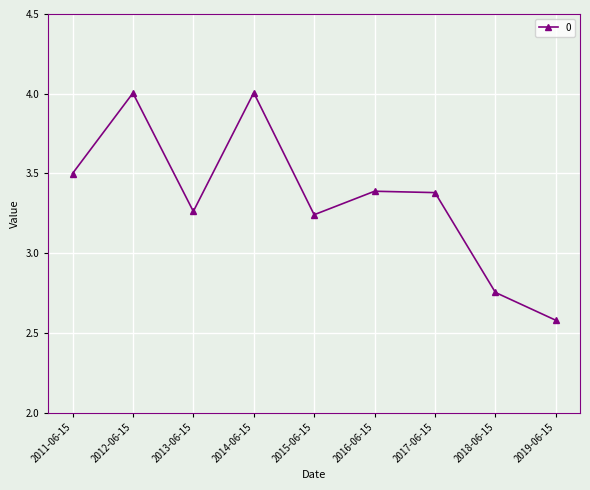

Does the chart have visible grid lines?

Yes